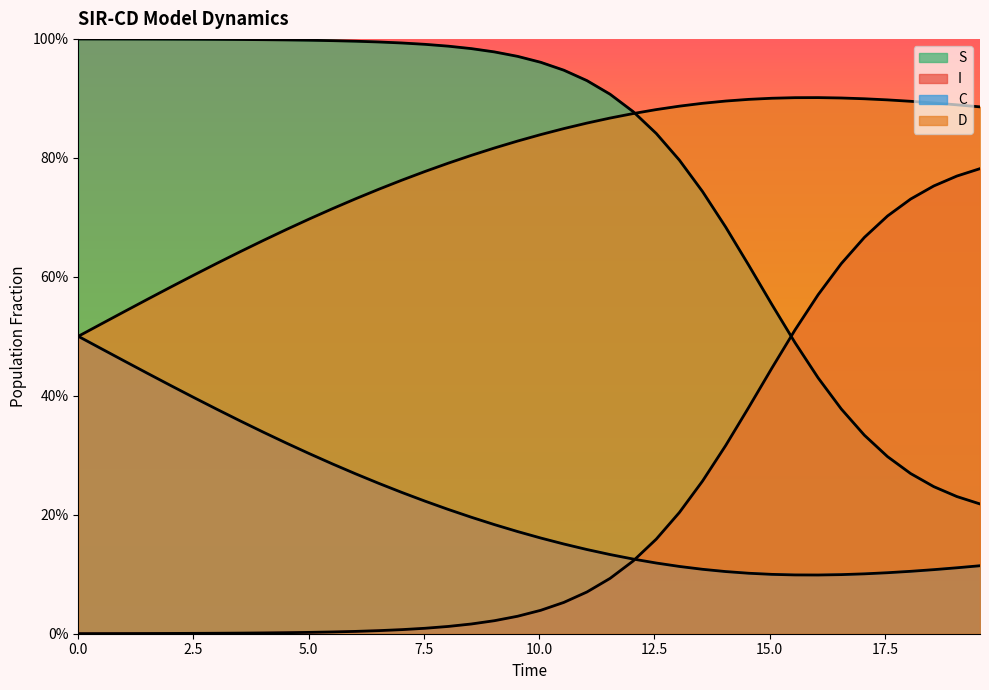

The value of C at 12.5 is 0.7. True or false?

False